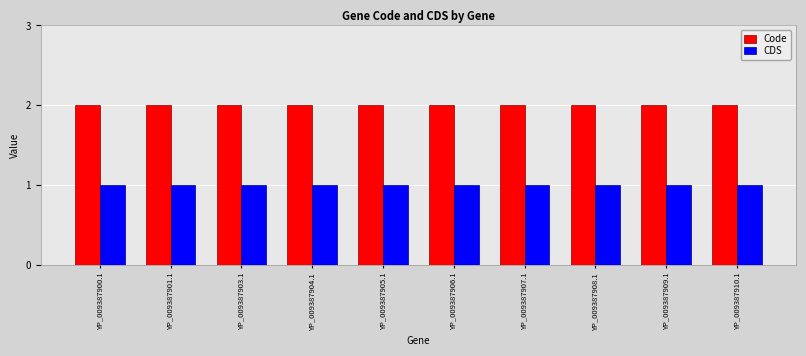

List the series in order of their peak value, highest first.

Code, CDS